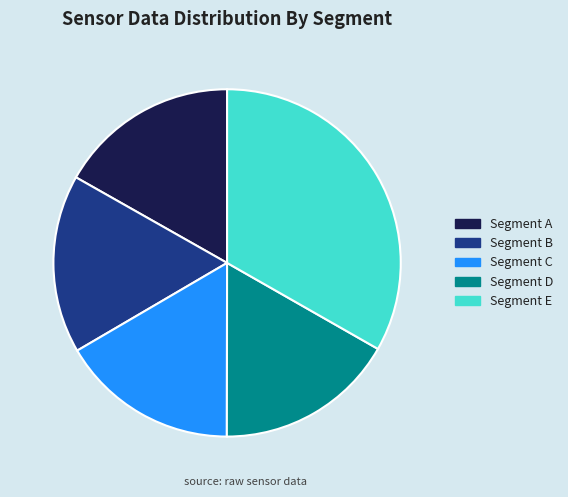

Combined, do Segment A and Segment C account for over 50%?

No